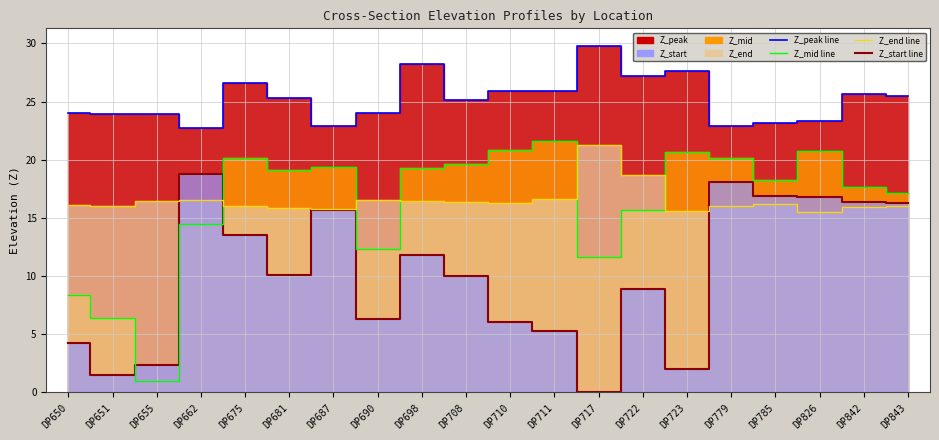

Which series has the largest total across all categories?

Z_peak line